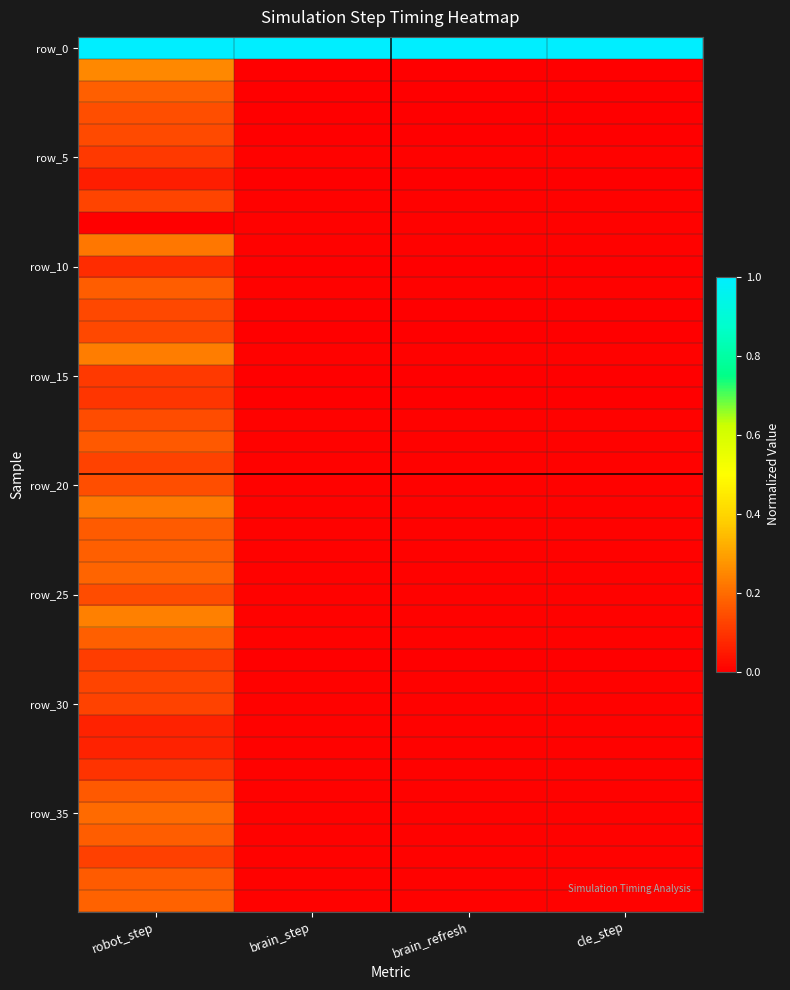

Between cle_step and brain_step, which is larger?

cle_step